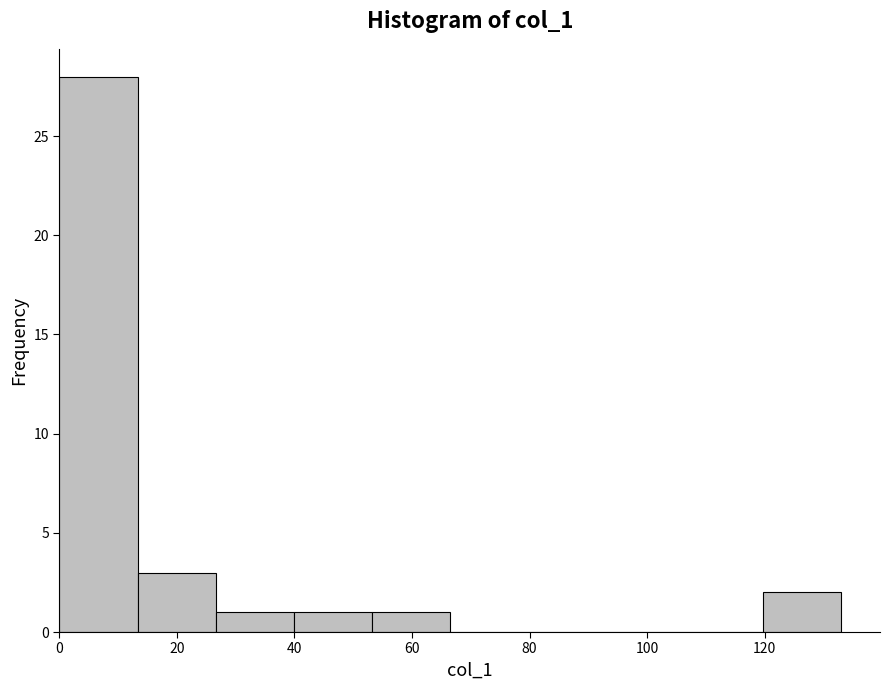

Reading left to right, list every bar in this chart as the range it spans on the x-axis followed by its height. Neither the bar edges nor the heights are printed on the chart, so give them approximately, as read against the axes.

0 to 14: 28
14 to 26: 3
26 to 40: 1
40 to 54: 1
54 to 66: 1
66 to 80: 0
80 to 94: 0
94 to 106: 0
106 to 120: 0
120 to 134: 2